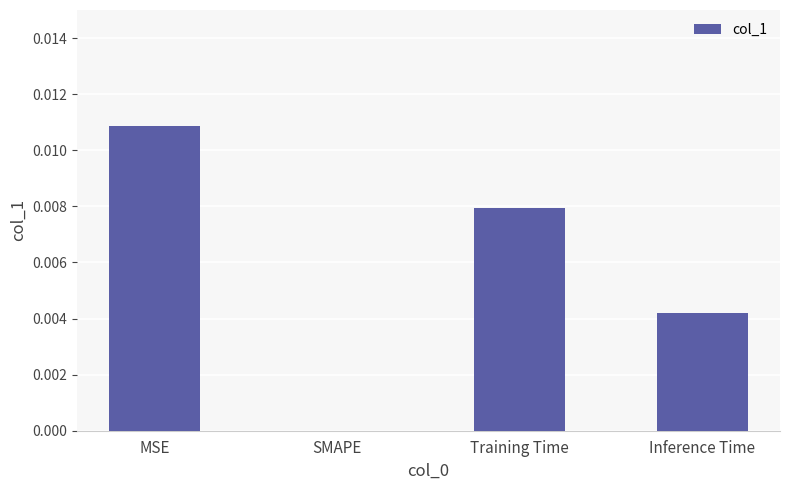

Is it true that the value at SMAPE is 0.0?

True